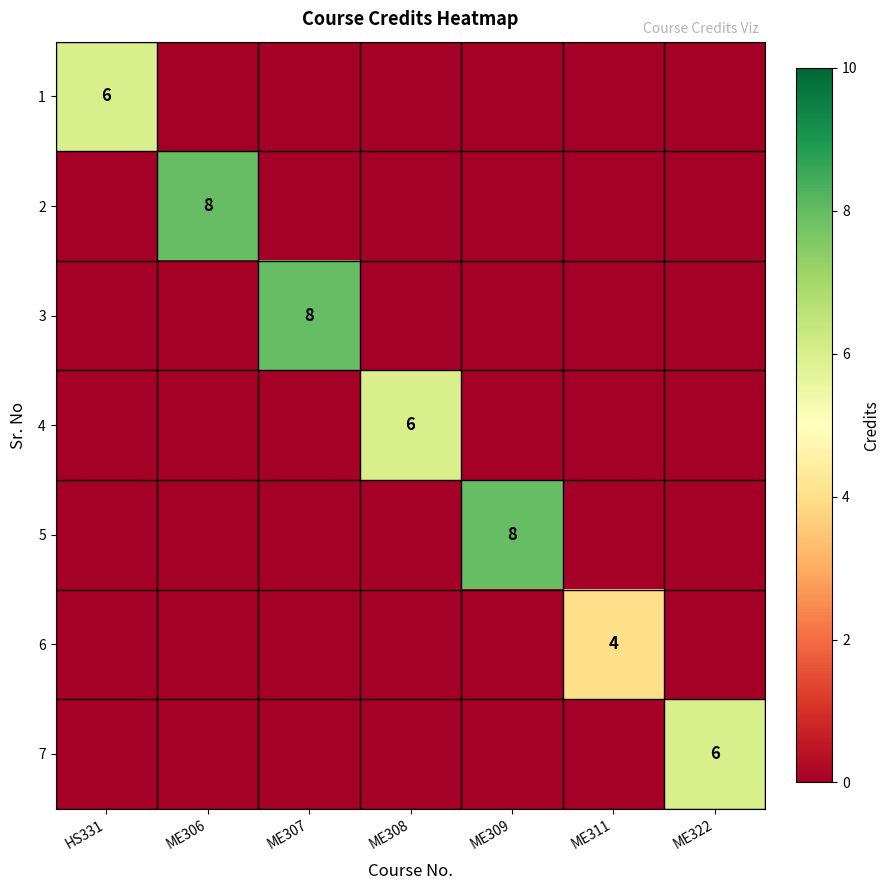

Which label corresponds to the smallest value in the chart?

ME306